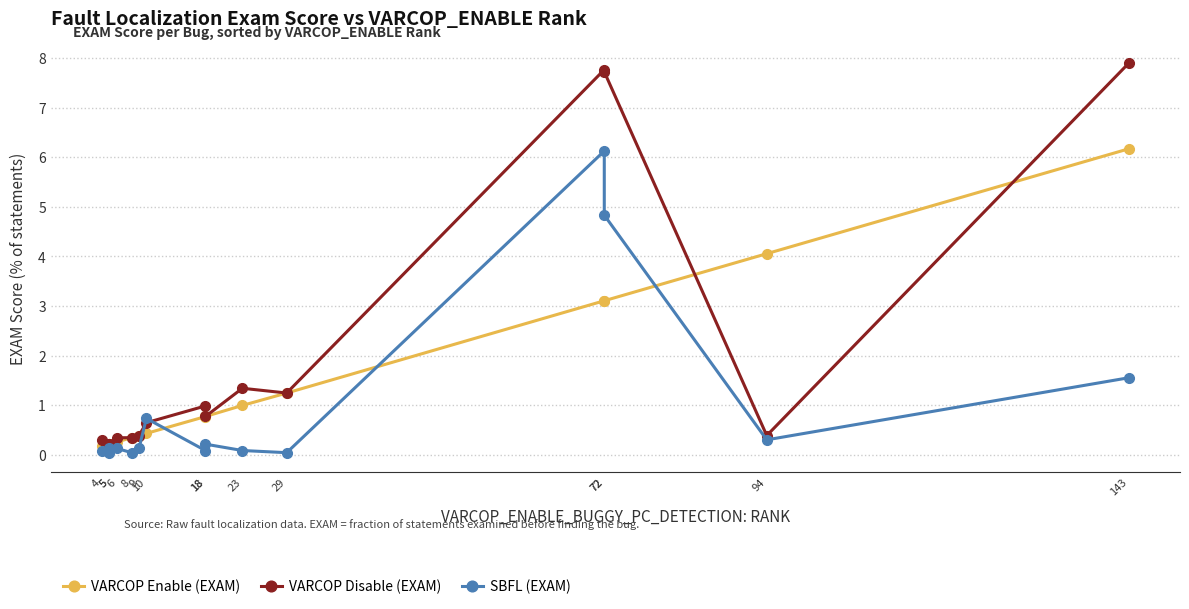

What is the value of the SBFL (EXAM) point at the 13th from the left?

6.1